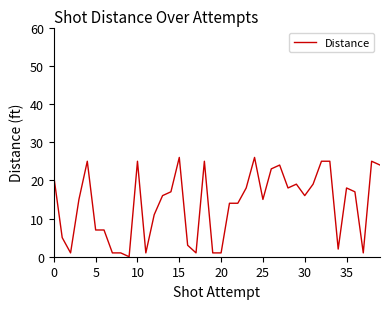

What is the greatest value displayed?

26